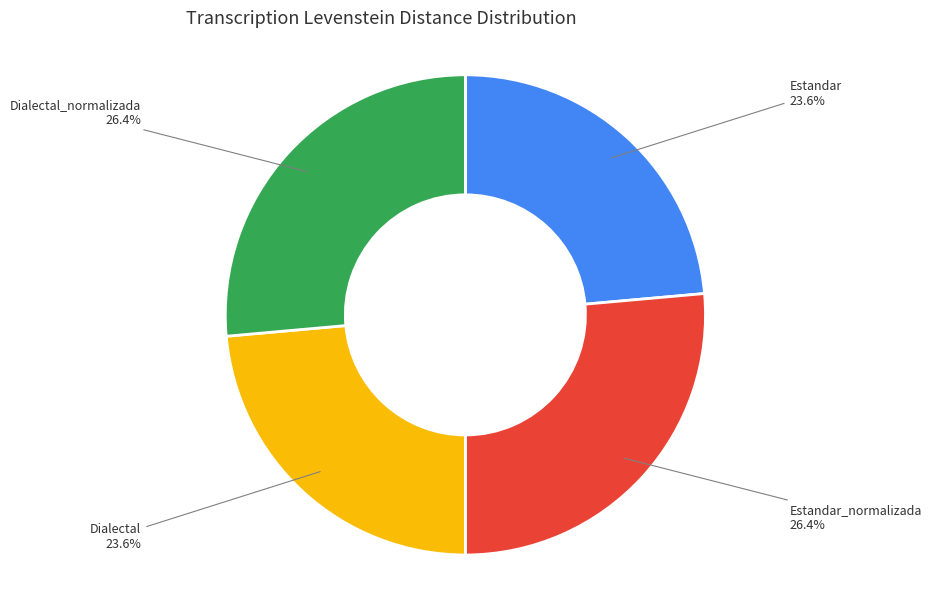

Combined, do Dialectal_normalizada and Estandar_normalizada account for over 50%?

Yes